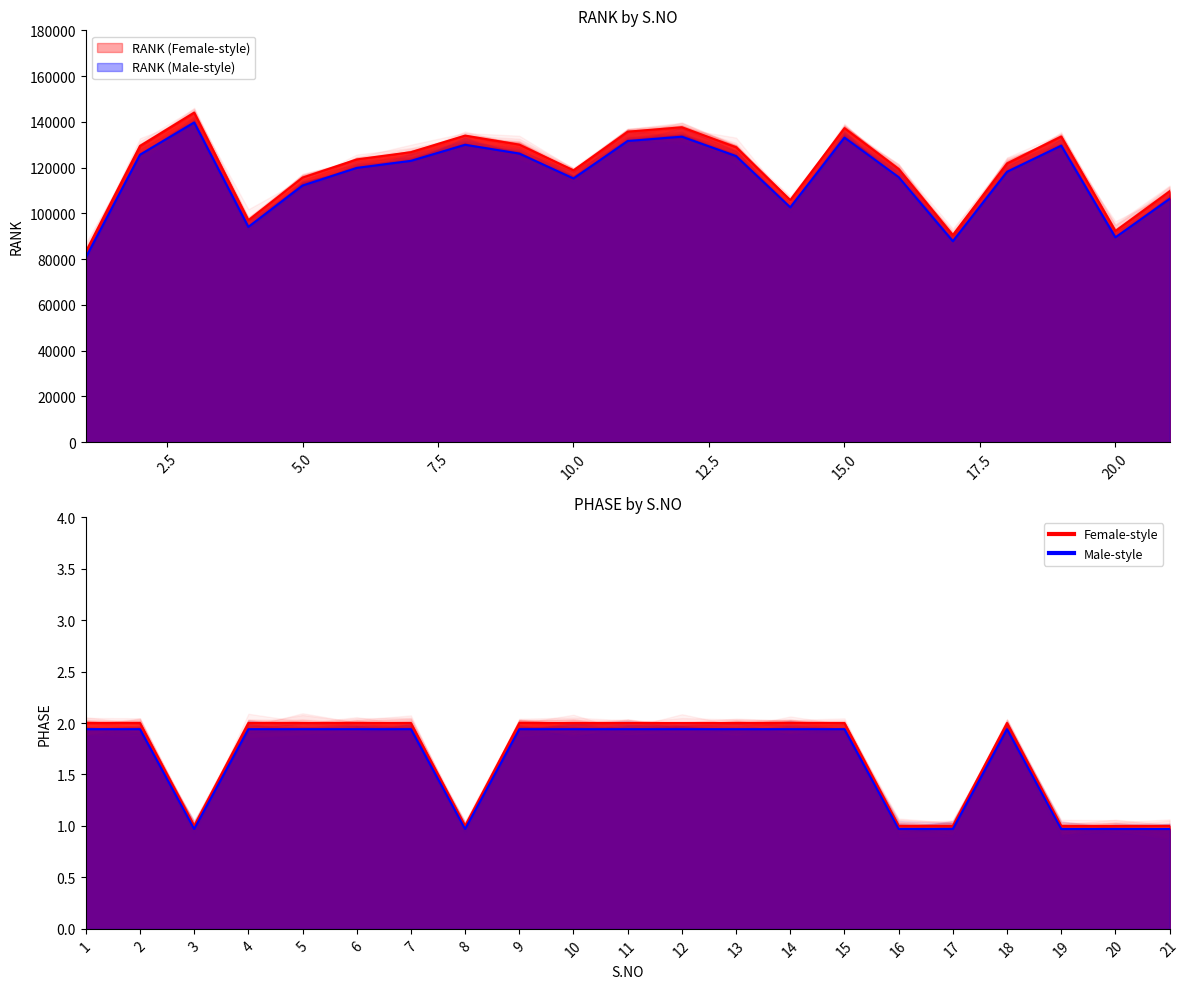

At which label does RANK first exceed 123560?

2